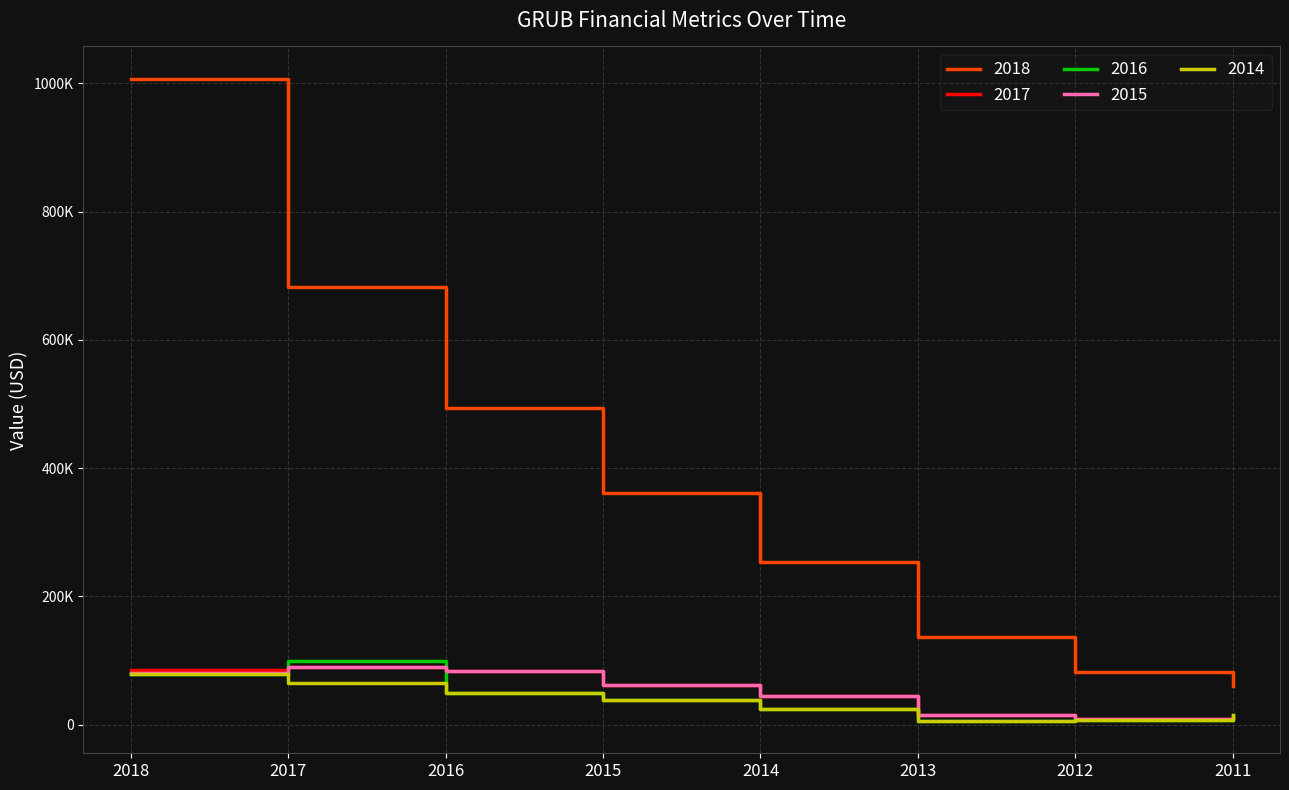

What are all the series names shown in the legend?

2018, 2017, 2016, 2015, 2014